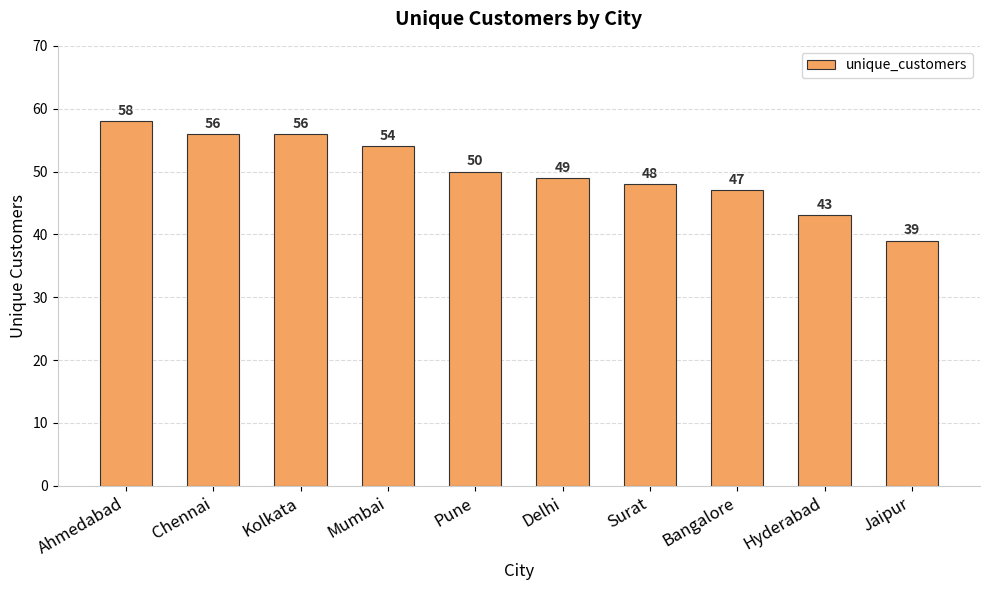

What is the difference between the second highest and second lowest values?

13